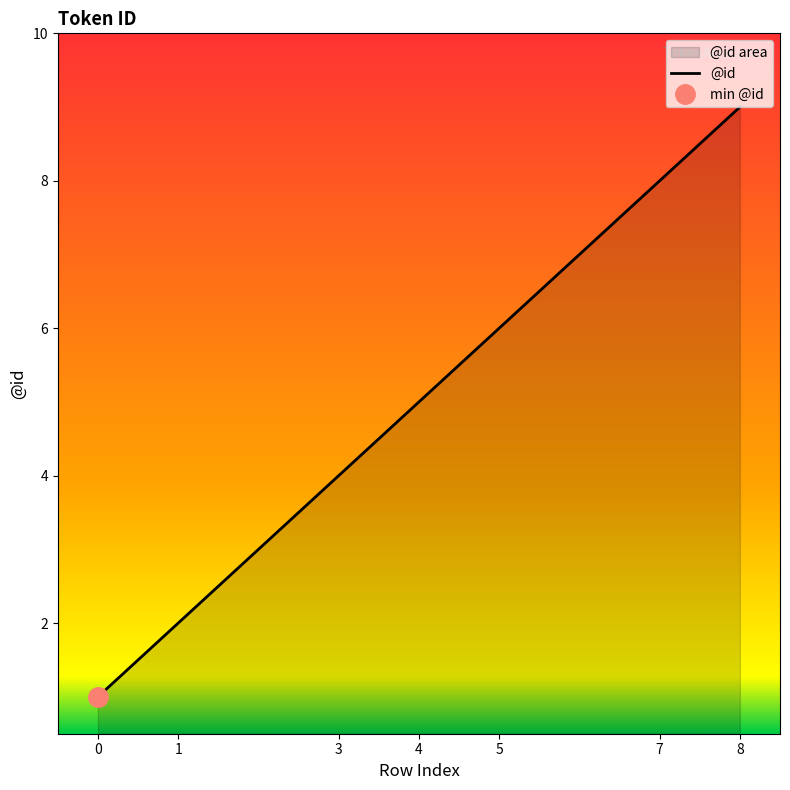

Reading right to left, transcribe all the data shown in this chart.

8=9	7=8	5=6	4=5	3=4	1=2	0=1